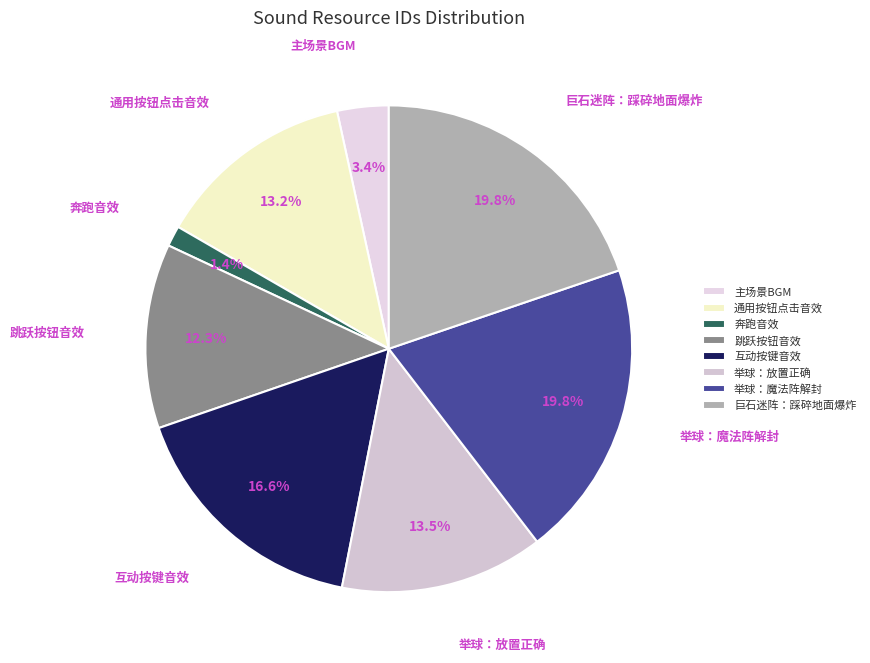

Which has a higher value, 互动按键音效 or 通用按钮点击音效?

互动按键音效